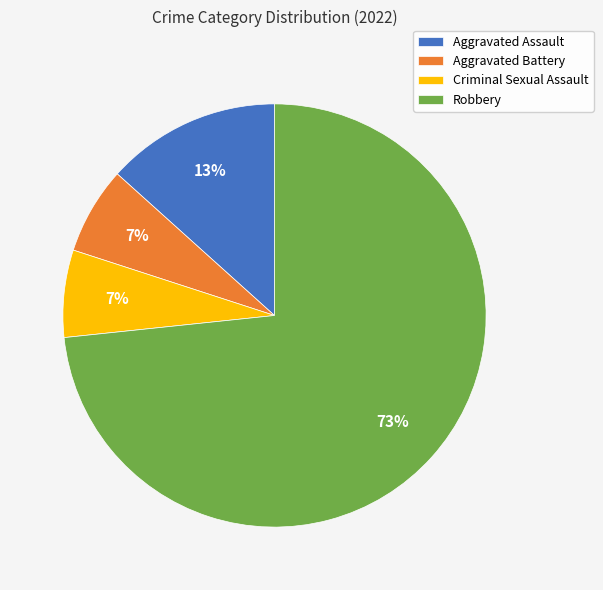

What percentage is the Aggravated Battery slice, to the nearest percent?

7%